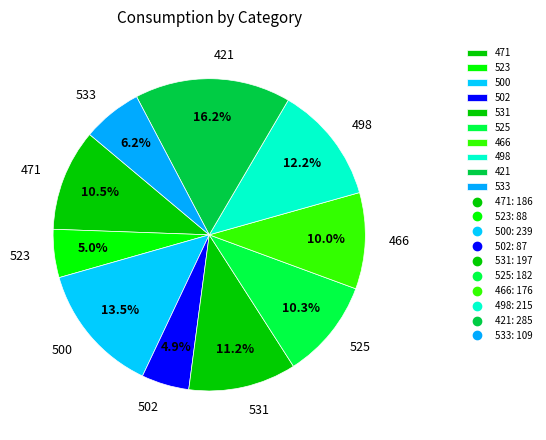

Which category has the biggest portion of the pie?

421